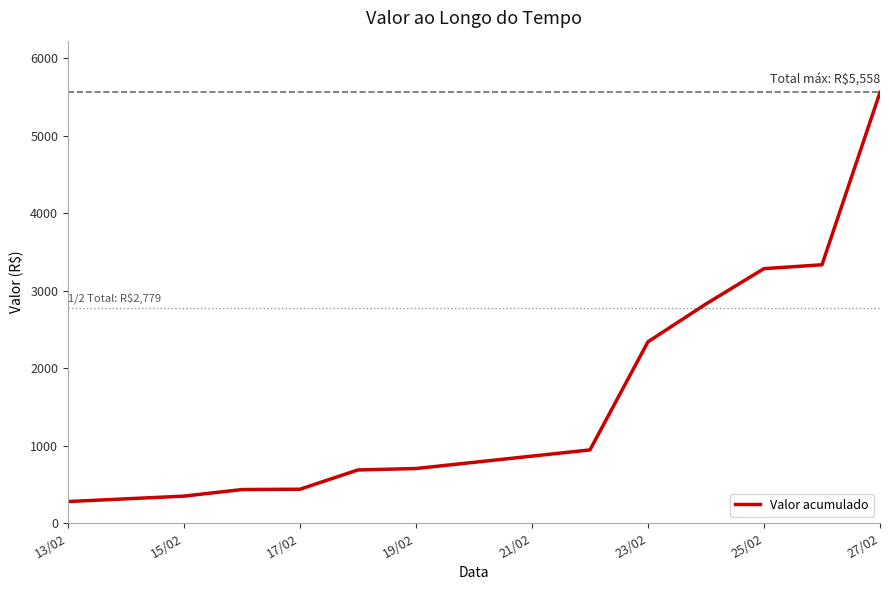

What is the minimum value shown in the chart?

277.2